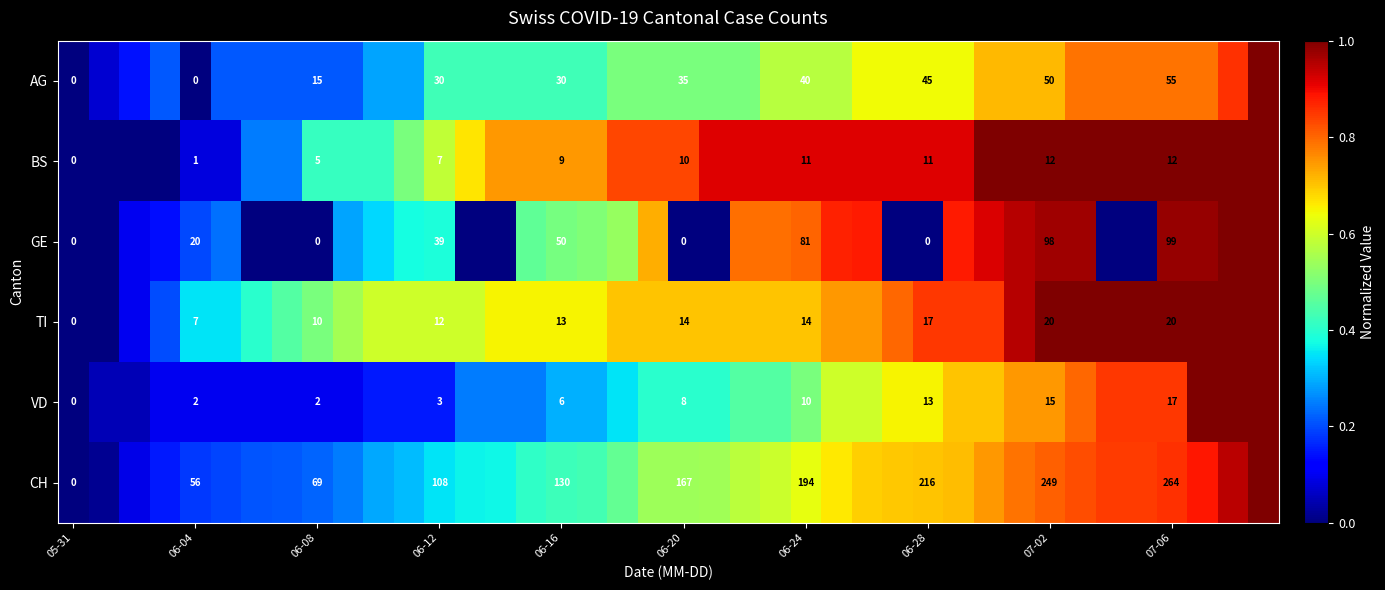

At how many categories does at least one series exceed 0?

39